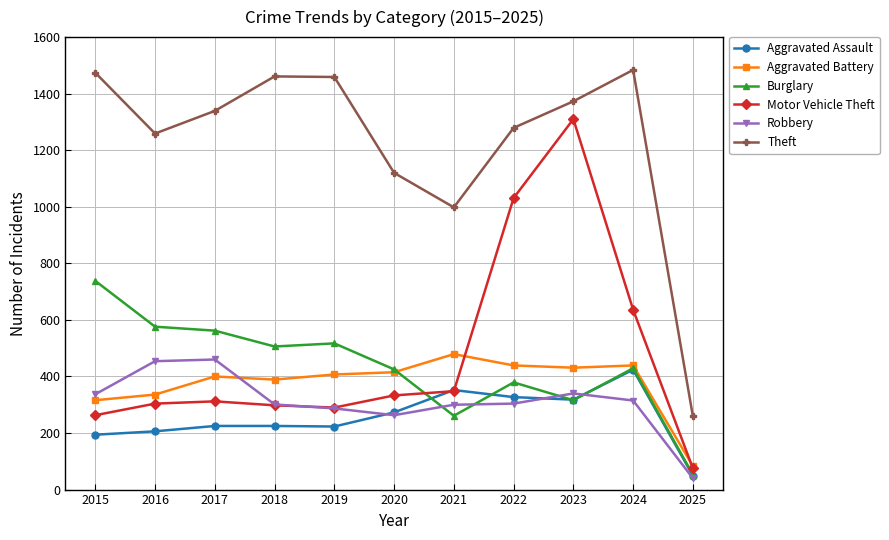

Does the chart display data point markers on the line(s)?

Yes